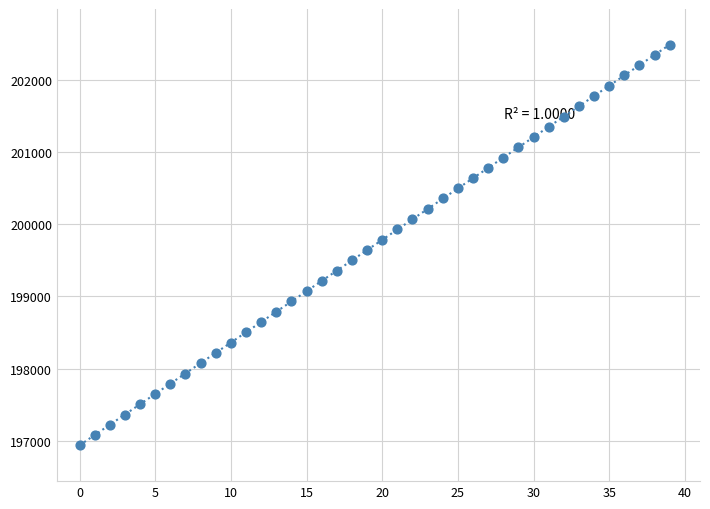

What is the range of Y values (max minus min)?

5556